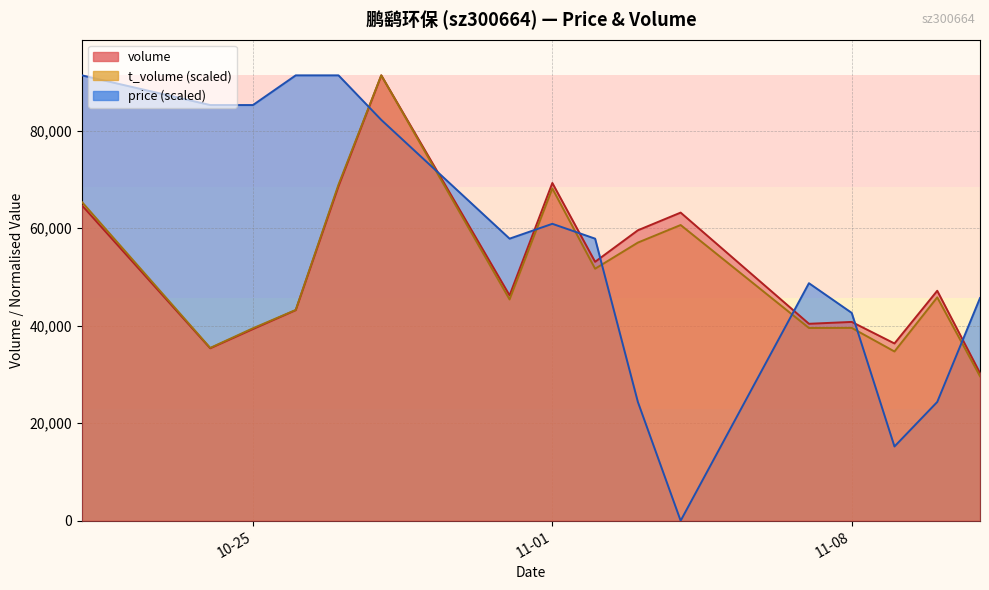

What is the sum of the volume values at 2022-10-24 and 2022-10-27?

104014.0